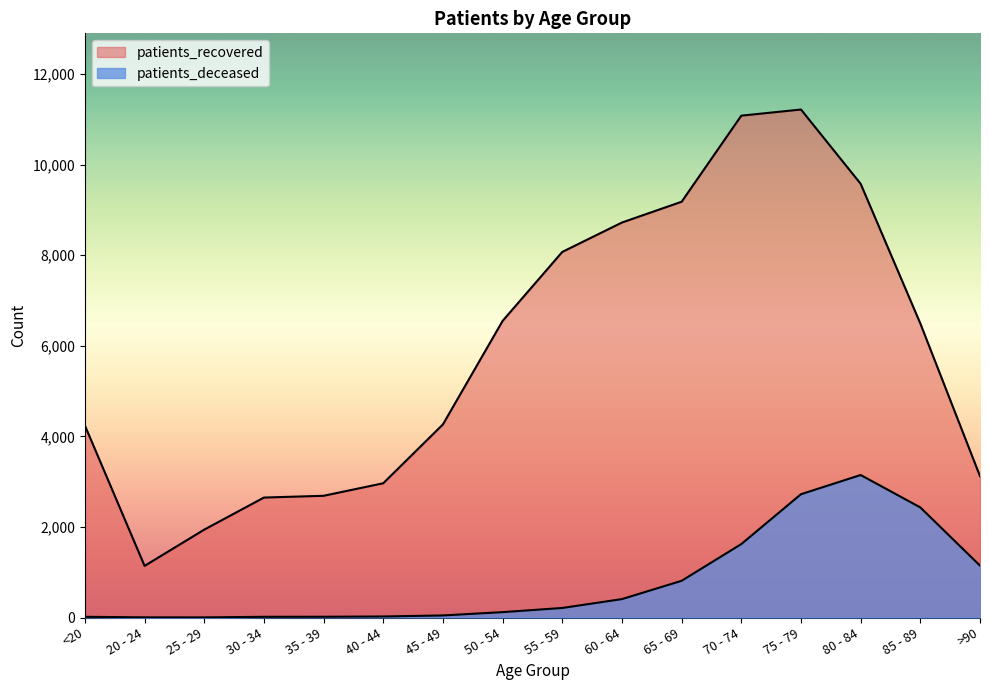

True or false: patients_deceased and patients_recovered cross at least once.

False